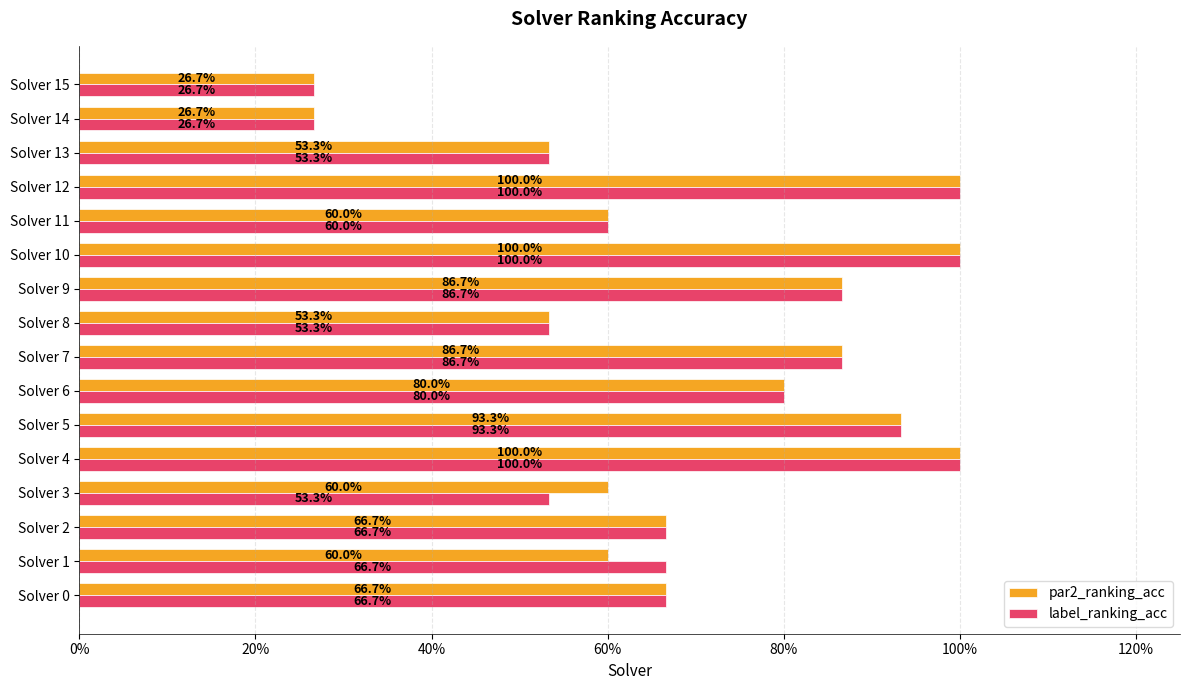

What are all the series names shown in the legend?

par2_ranking_acc, label_ranking_acc